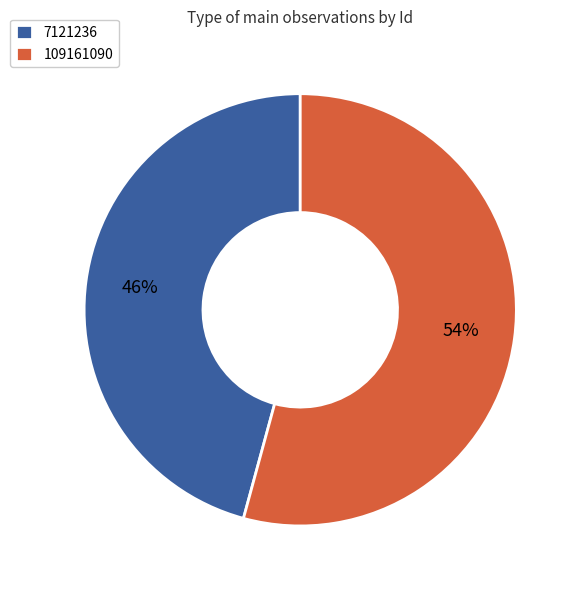

Between 7121236 and 109161090, which is larger?

109161090